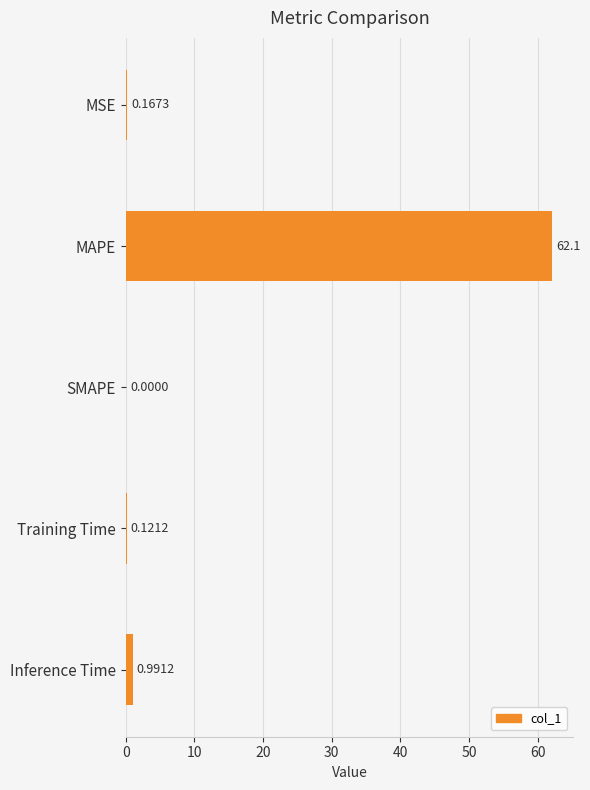

Where is the data nearest to the value 31?

Inference Time